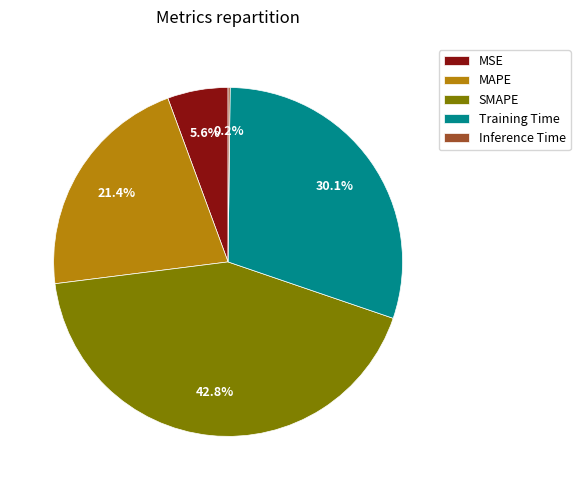

Which has a higher value, MAPE or MSE?

MAPE